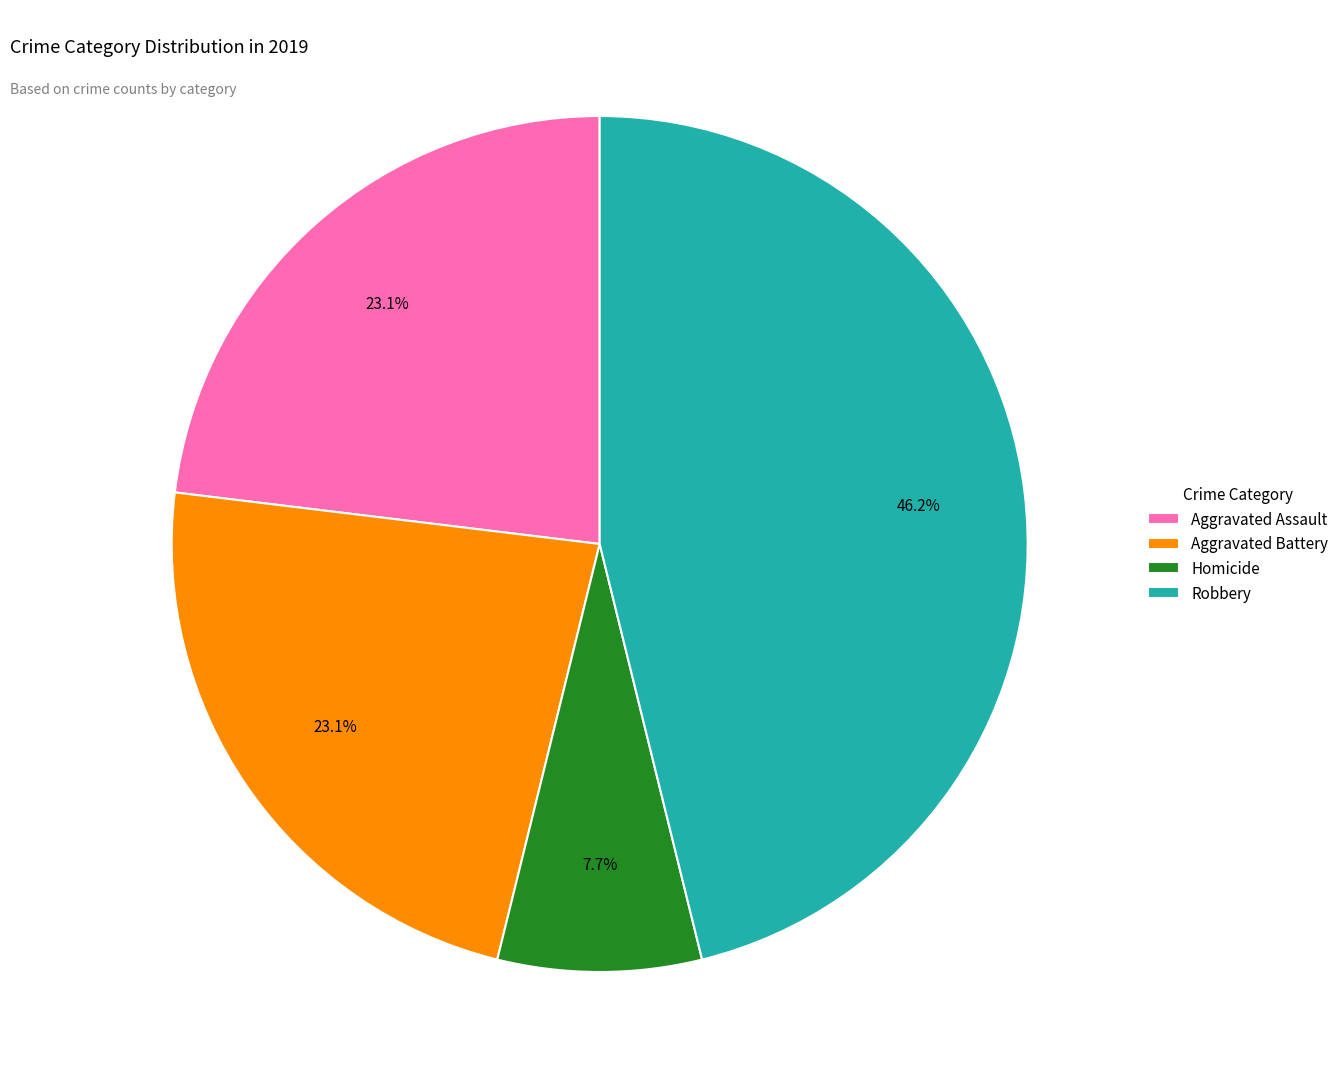

To the nearest percent, what is the difference between the largest and smallest slice percentages?

38%